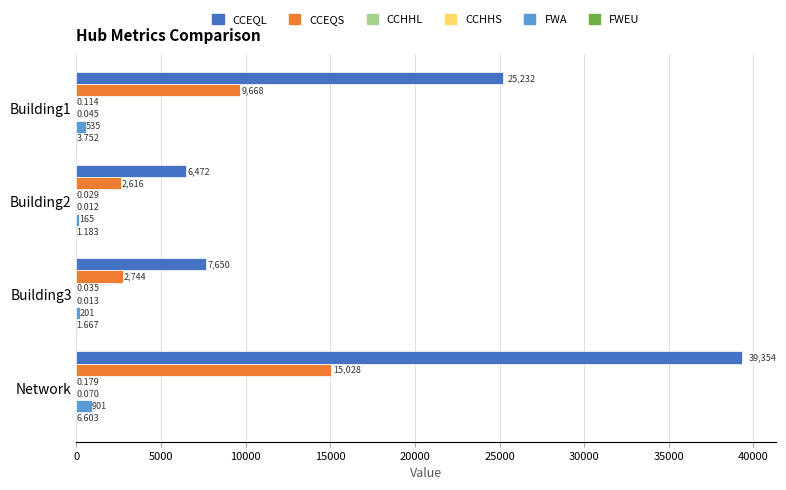

Count the number of categories in the chart.

4